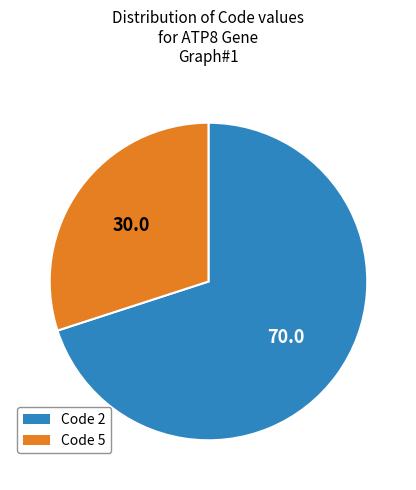

Approximately how many times larger is the value at Code 5 compared to Code 2?

0.4